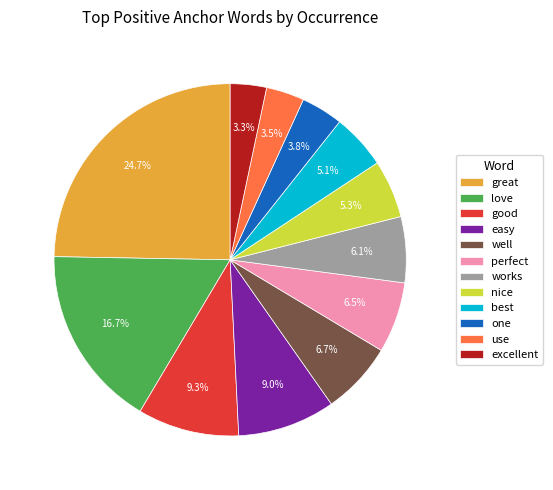

What is the ratio of the value at easy to the value at love?

0.5